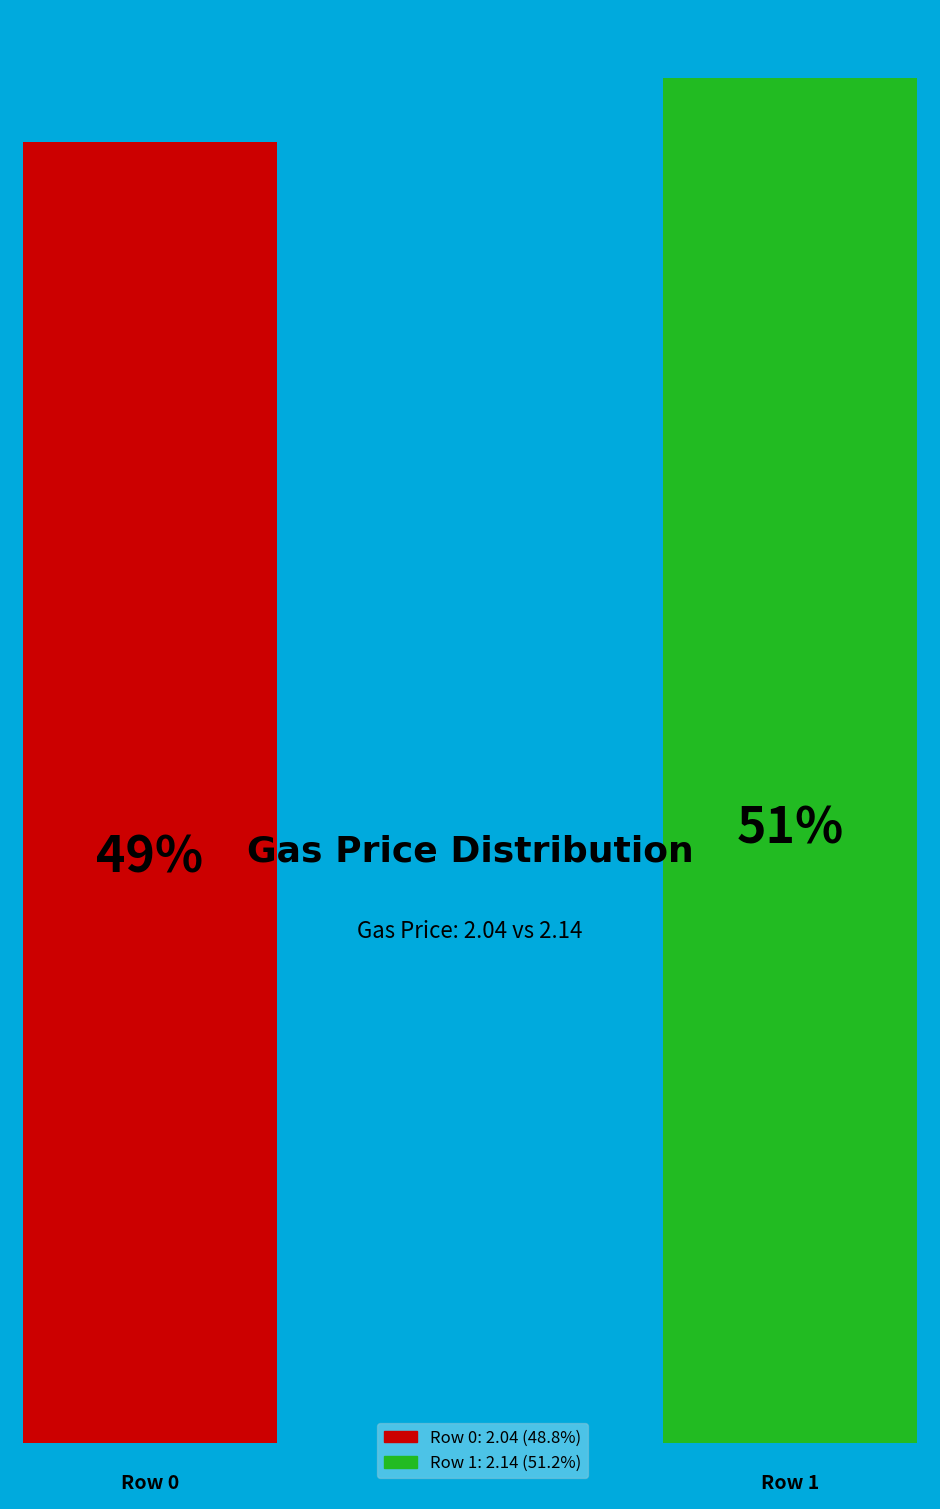

To the nearest percent, what is the combined percentage of 0 and 1?

100%